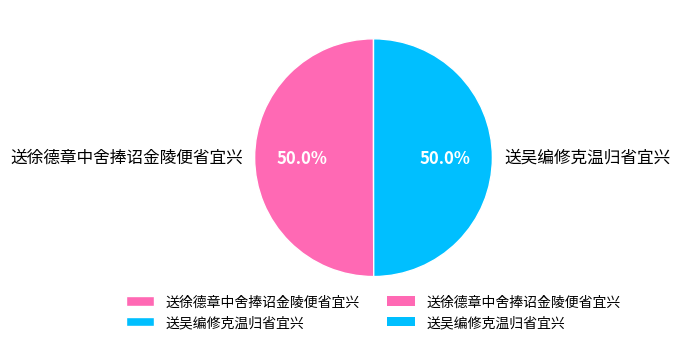

What is the ratio of the value at 送吴编修克温归省宜兴 to the value at 送徐德章中舍捧诏金陵便省宜兴?

1.0